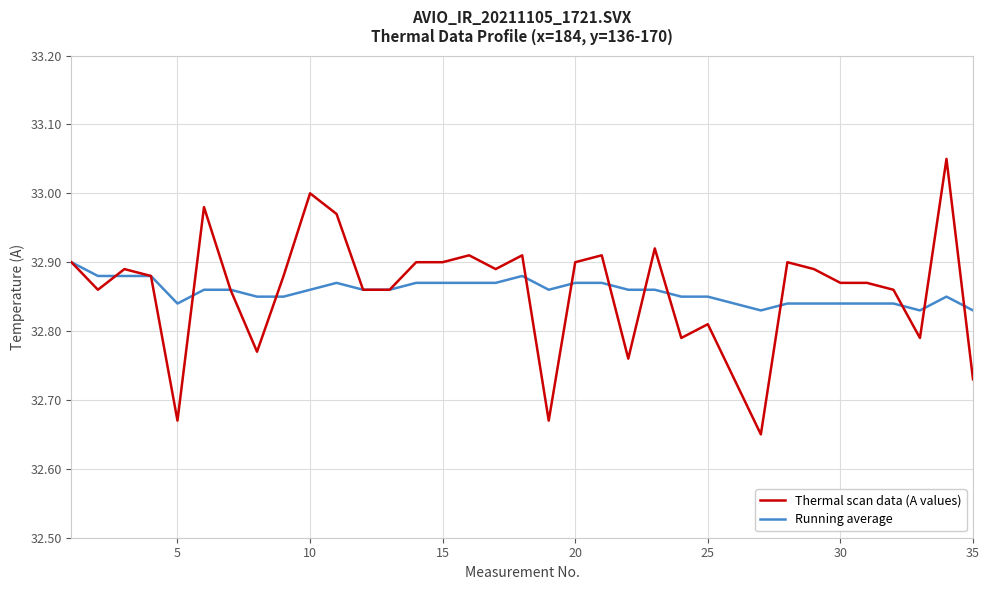

True or false: Running average and Thermal scan data (A values) intersect in this chart.

True